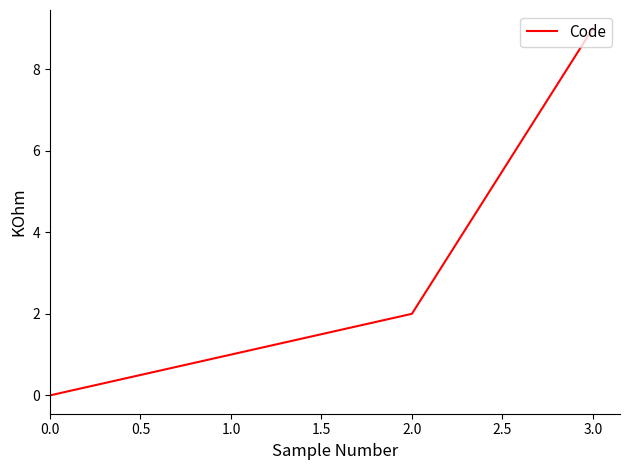

True or false: the data shows 3 at 2.0.

False